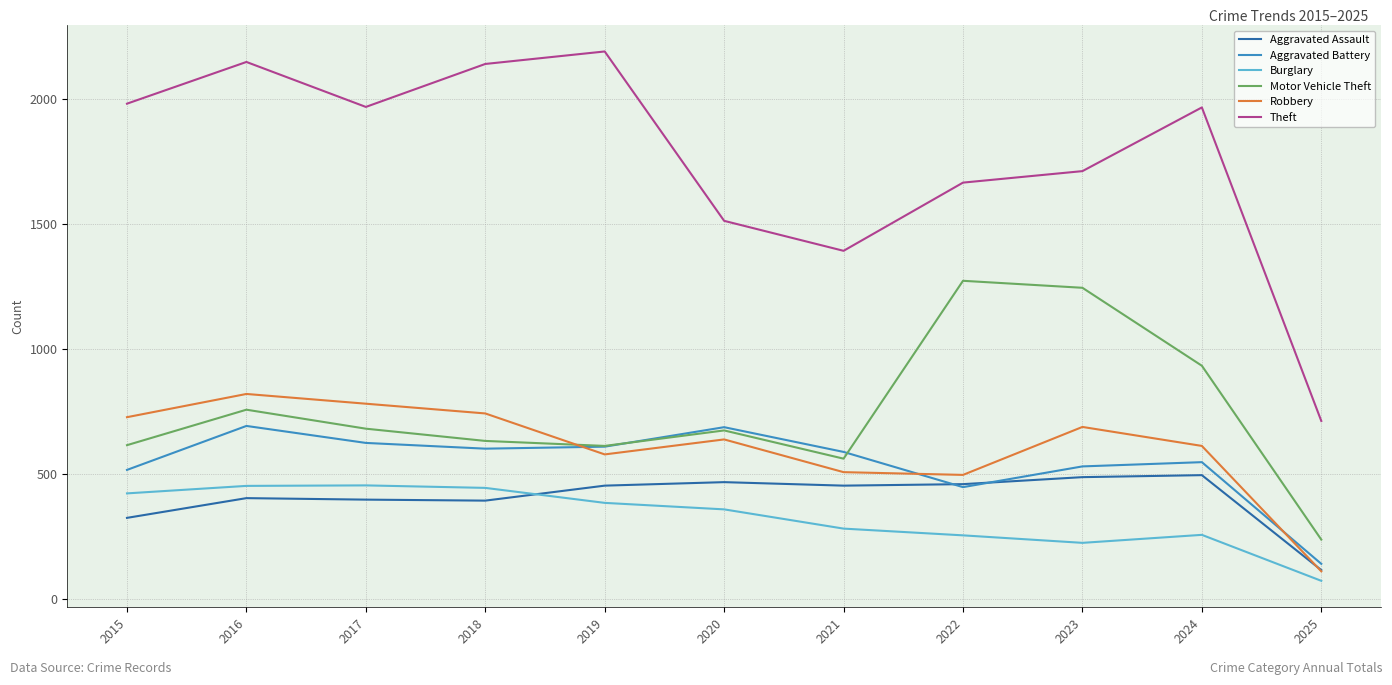

Which category has the highest value in the Theft series?

2019